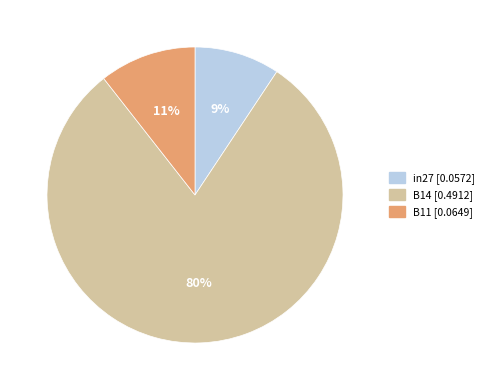

To the nearest percent, what is the combined percentage of B14 and B11?

91%